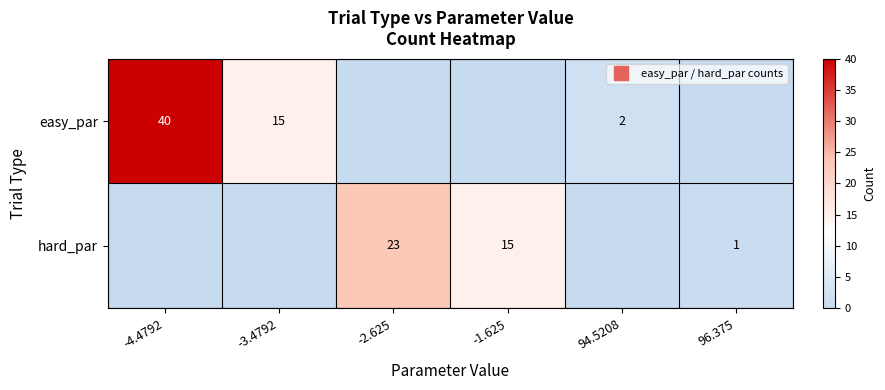

The value of hard_par at -2.625 is 7. True or false?

False